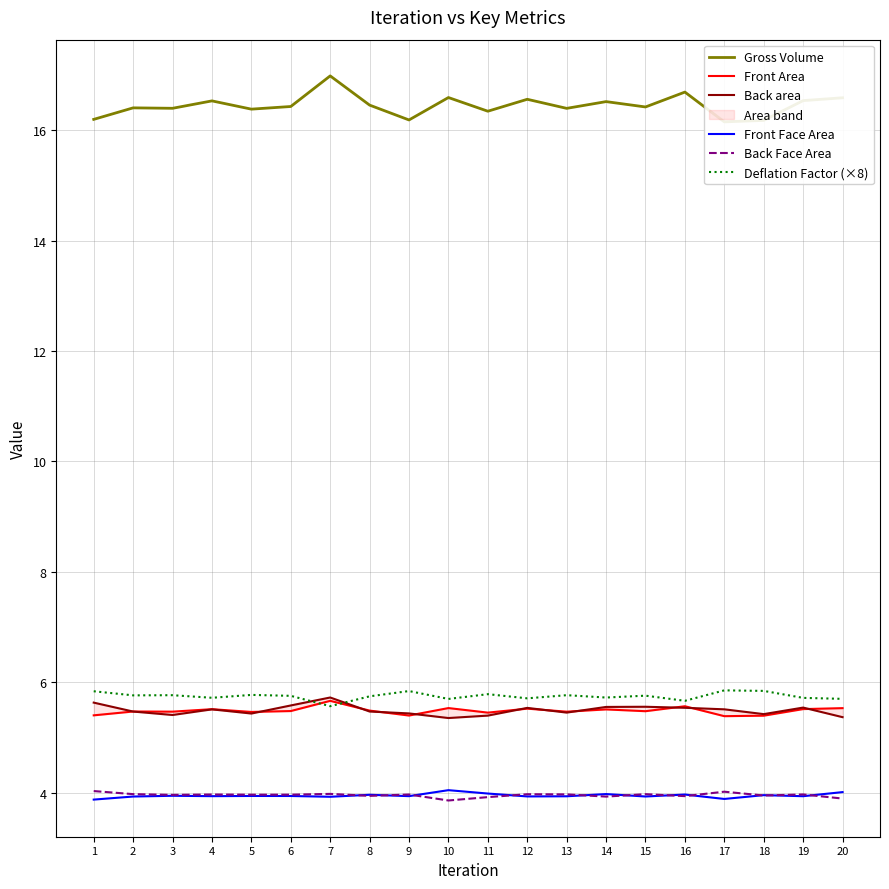

How many categories are shown in the chart?

20